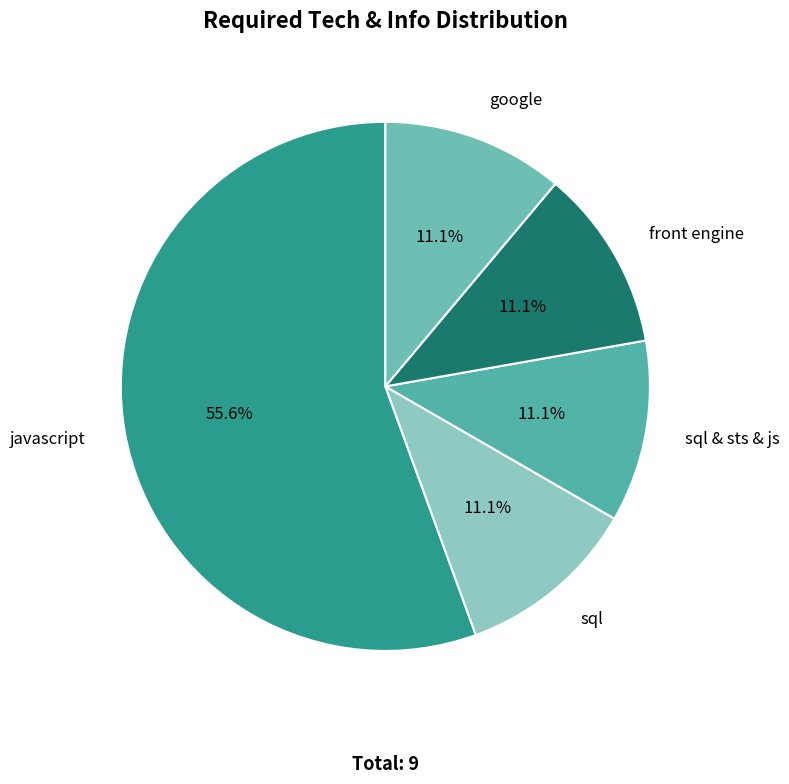

Which category has the biggest portion of the pie?

javascript